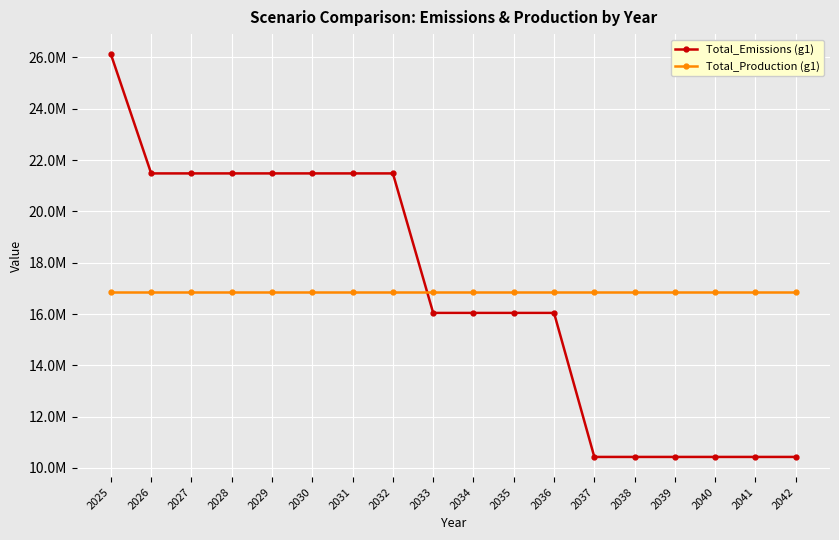

Rank the series at 2039 from highest to lowest value.

Total_Production (g1), Total_Emissions (g1)